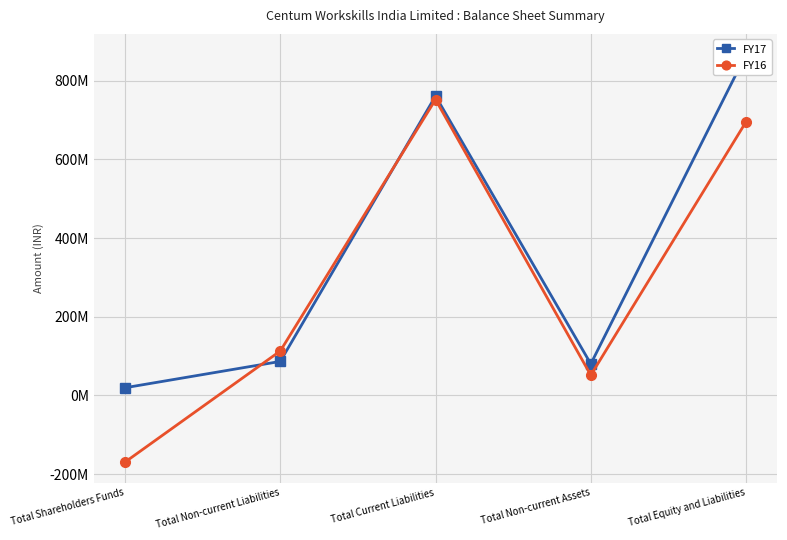

Count the number of categories in the chart.

5